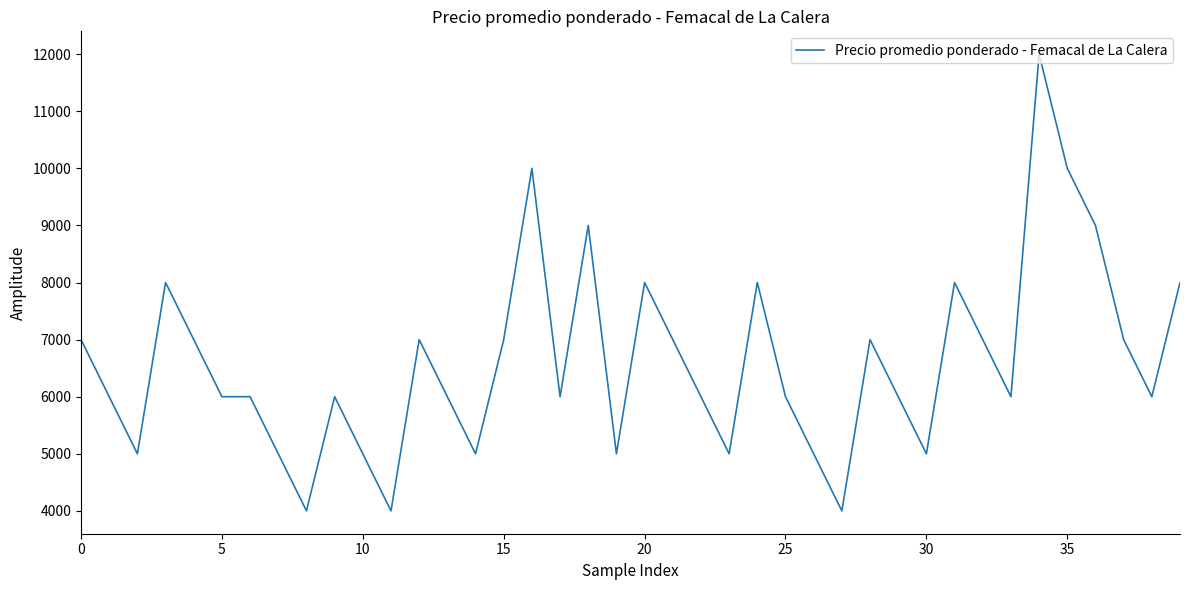

What is the greatest value displayed?

12000